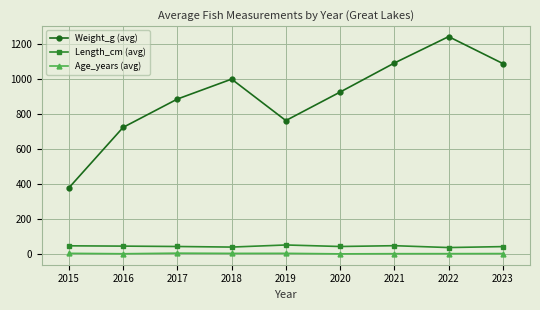

Which series has the widest spread of values?

Weight_g (avg)